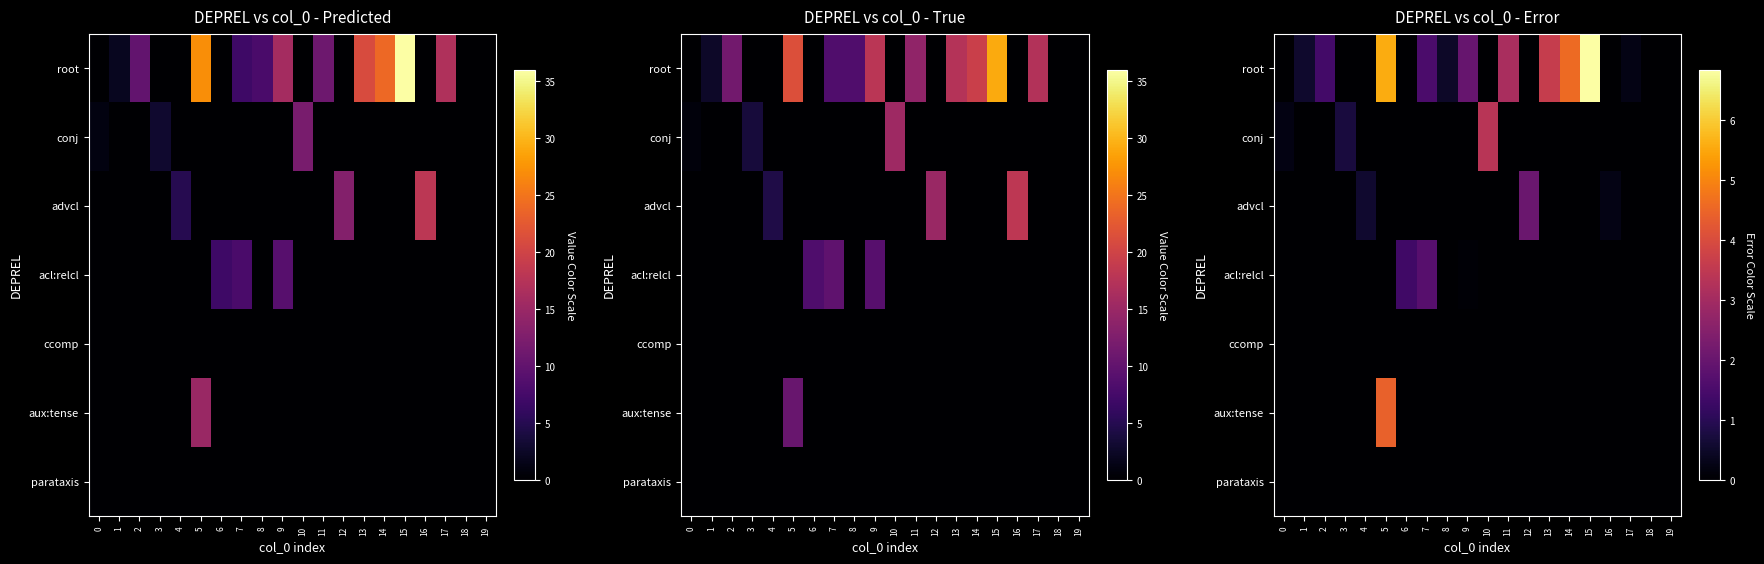

Count the number of categories in the chart.

20